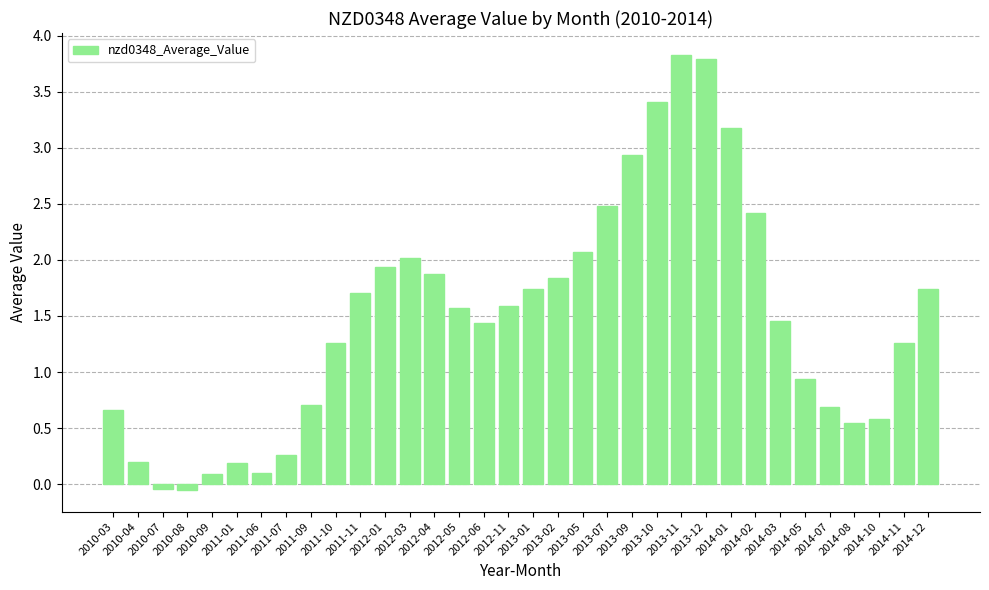

At which category does the chart reach its peak across all series?

2013-11